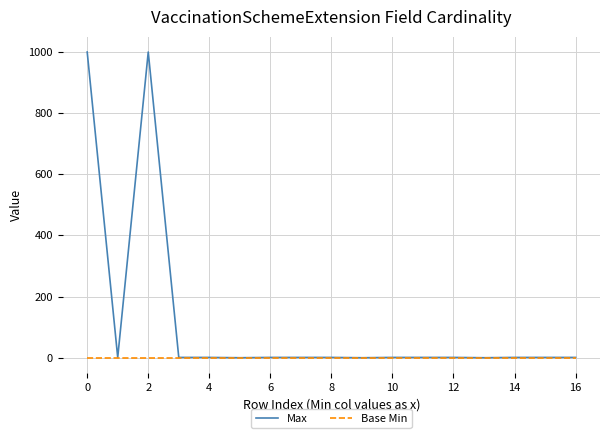

Count the number of categories in the chart.

17